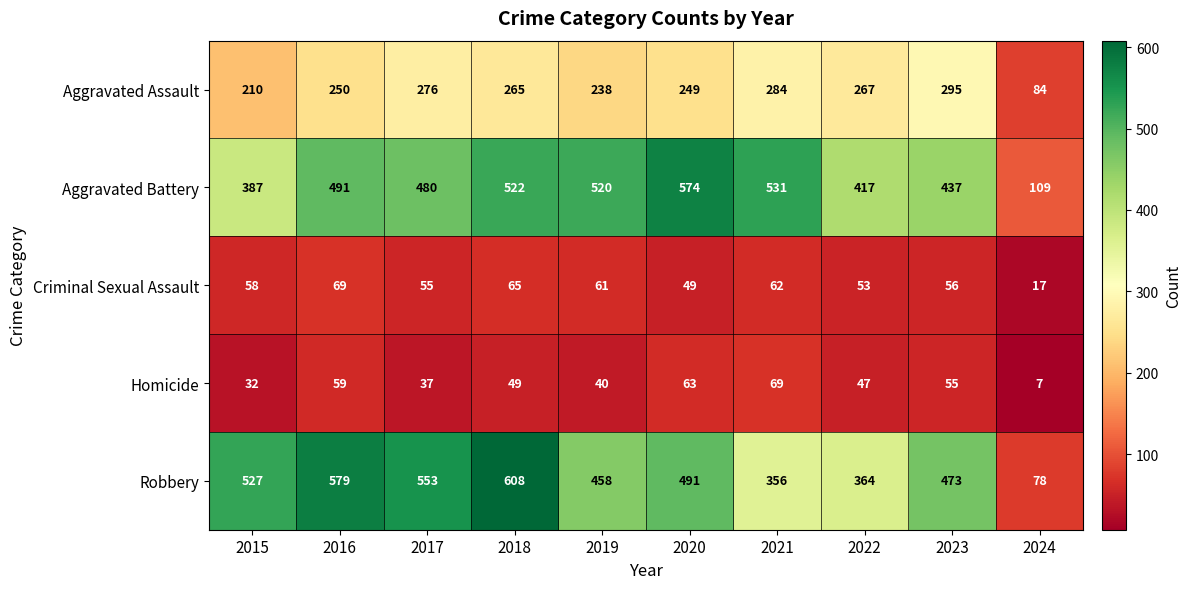

What is the average value of the Robbery series?

449